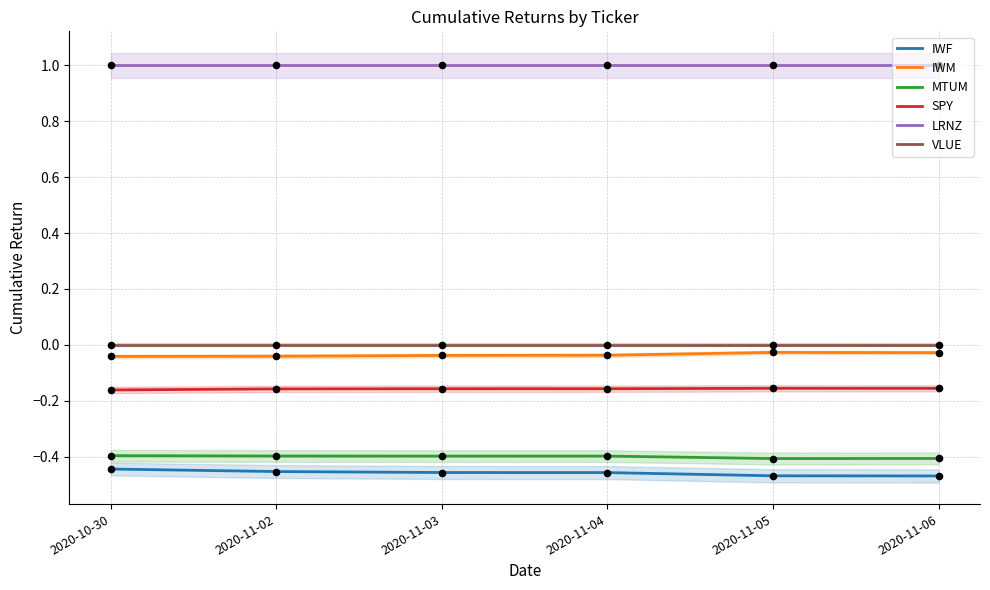

Which series reaches the minimum Y coordinate?

IWF